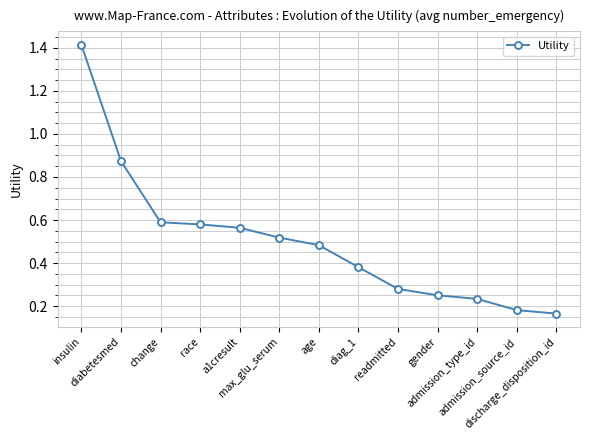

What is the sum of the values at admission_type_id and a1cresult?

0.8